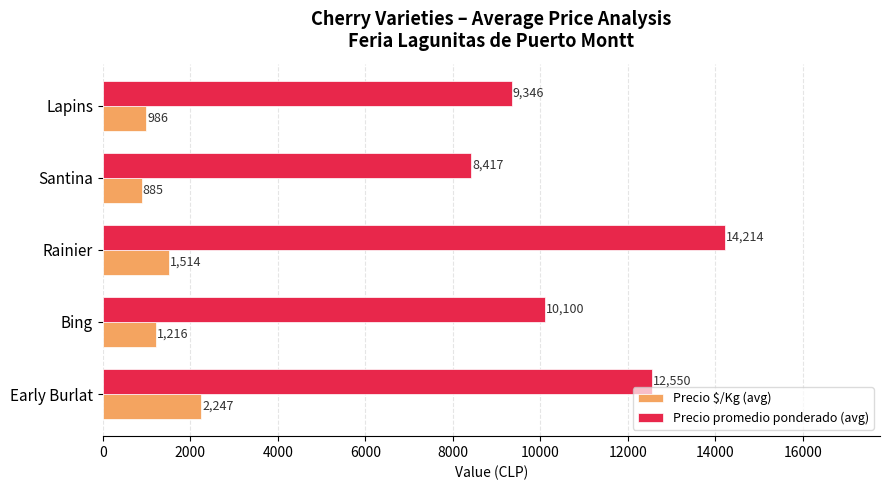

Which category has the lowest value across all series?

Santina